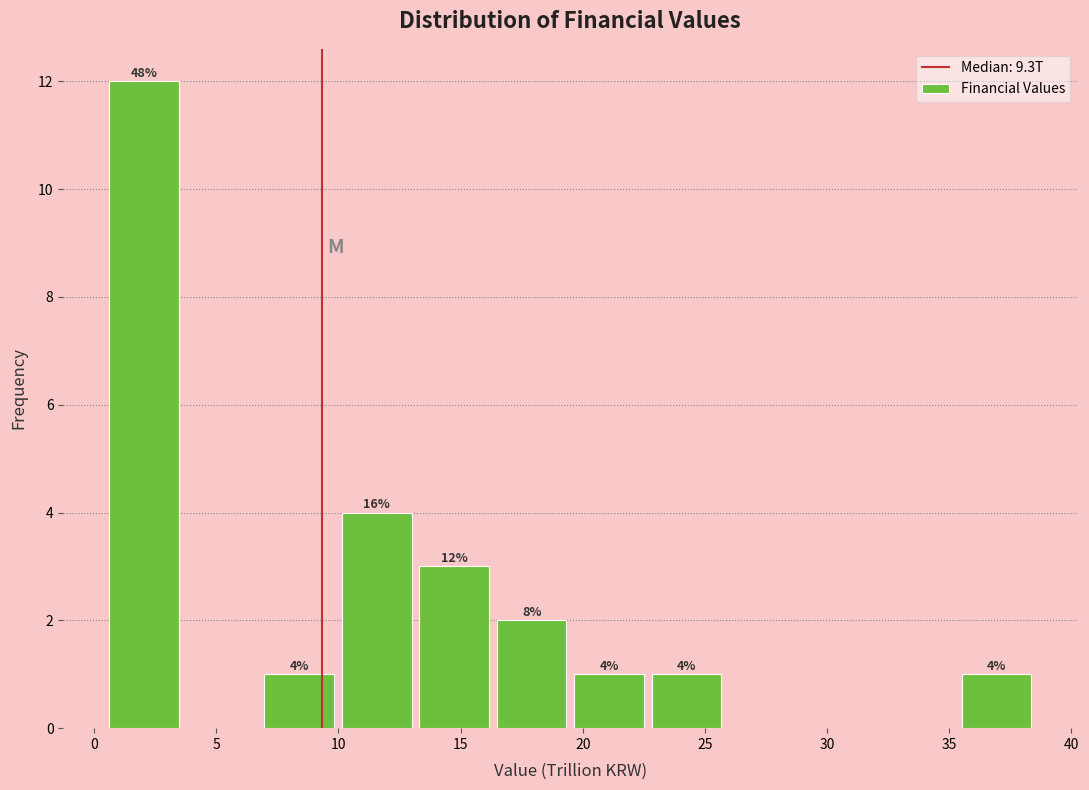

Which range on the x-axis has the tallest bar?

0.5 to 3.5